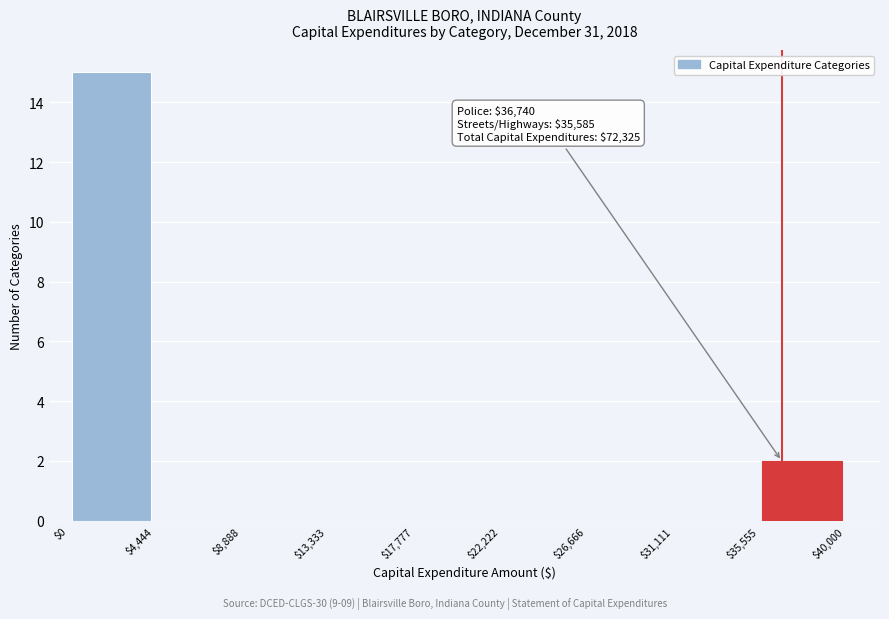

Over which range of the x-axis is the bar tallest?

$0 to $4,444